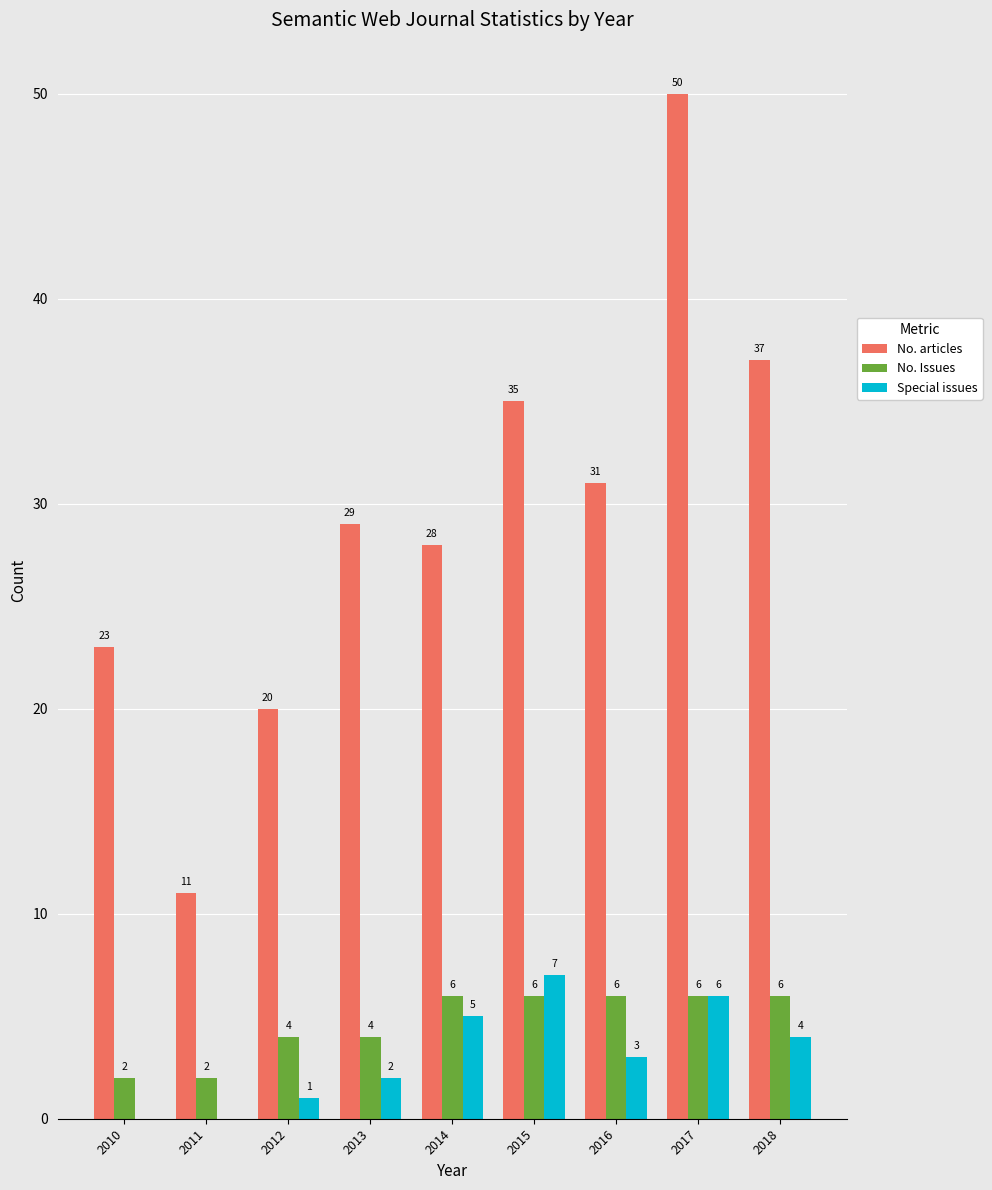

What is the sum of the No. Issues values at 2017 and 2012?

10